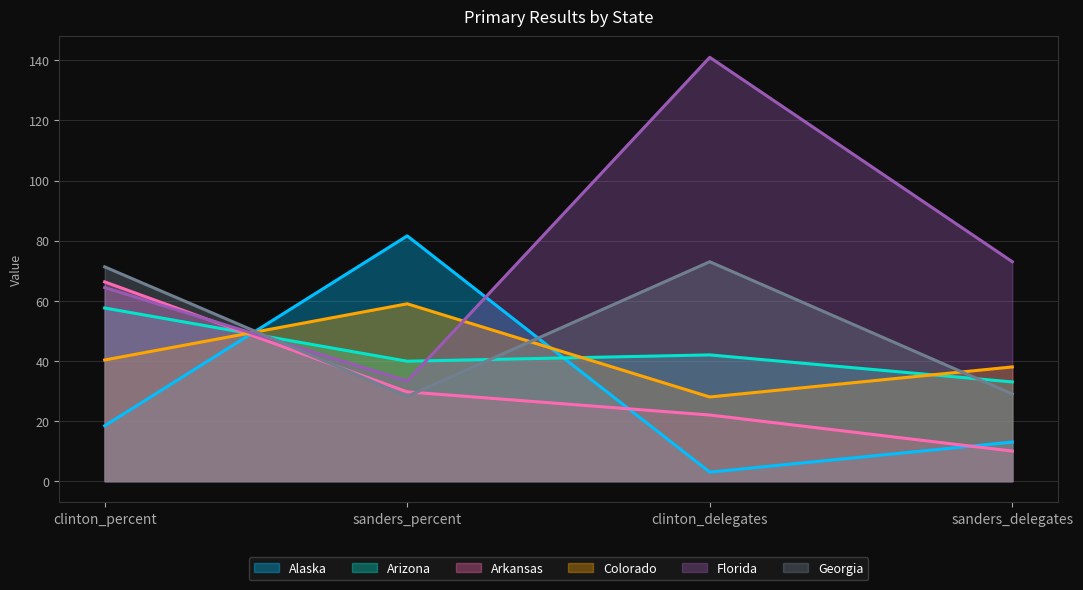

Which series has the widest spread of values?

Florida